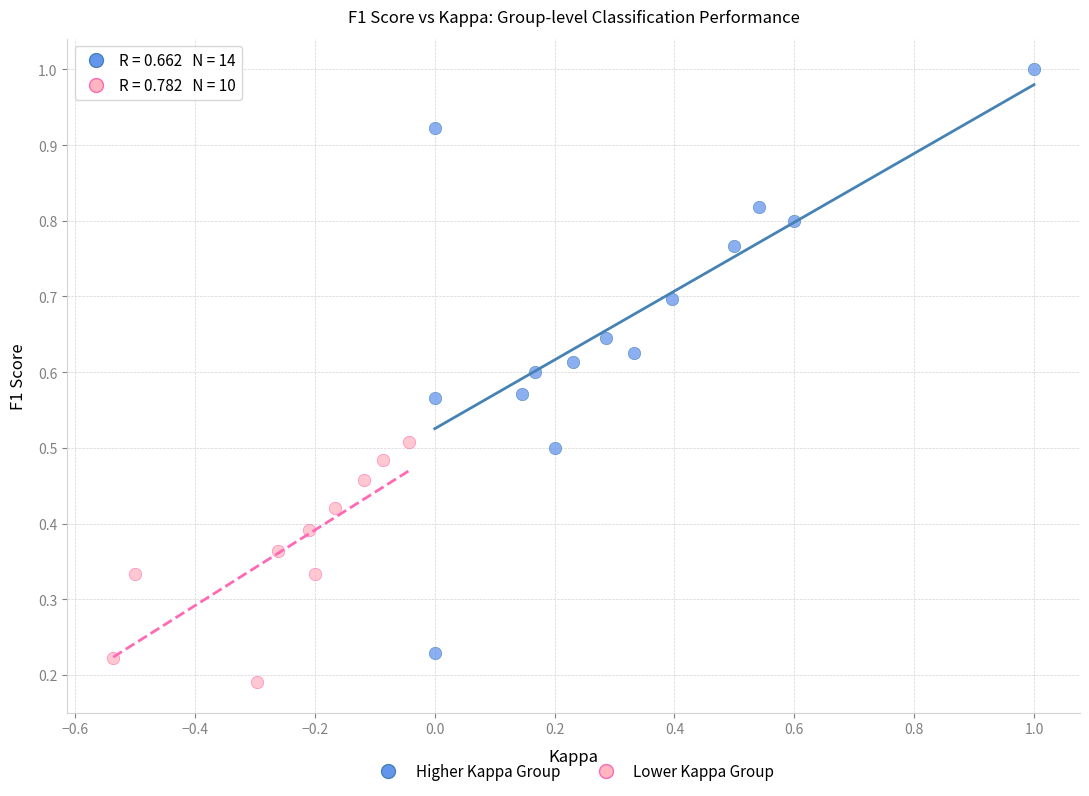

Which series reaches the maximum Y coordinate?

Higher Kappa Group